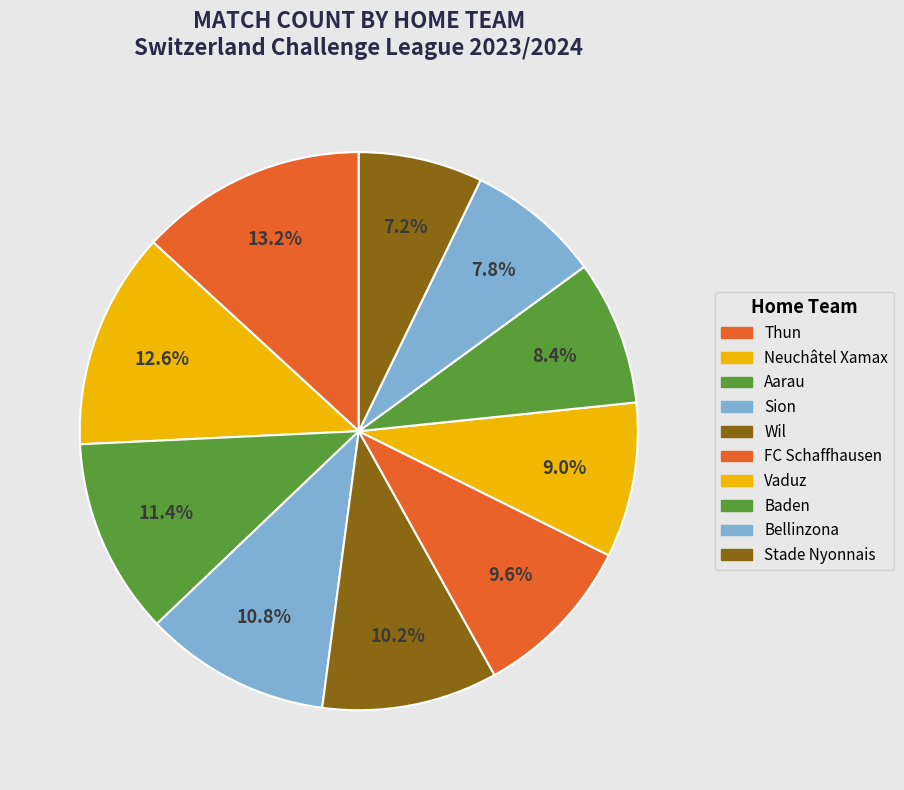

True or false: Baden accounts for 3% of the total.

False